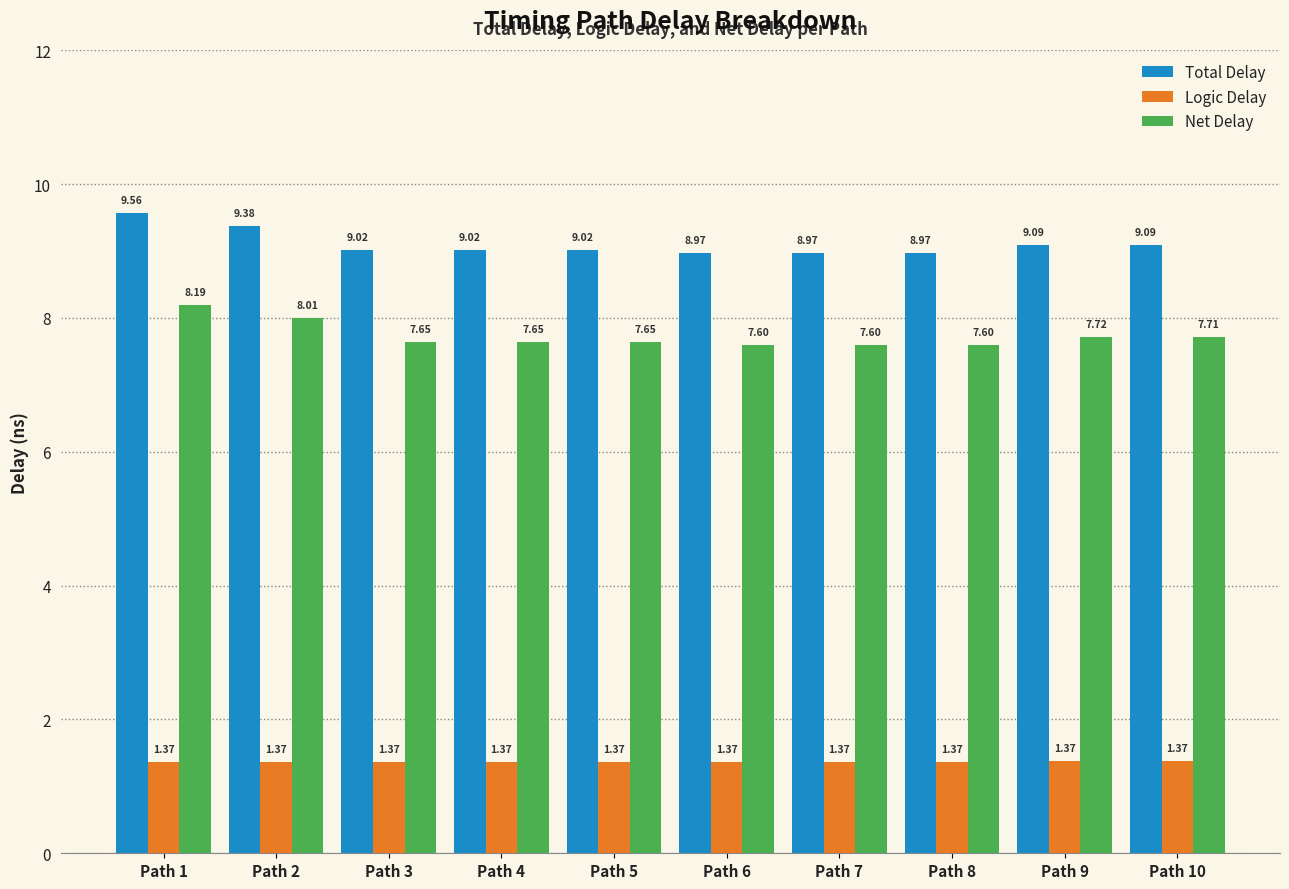

How many values in the Total Delay series are below 9?

3